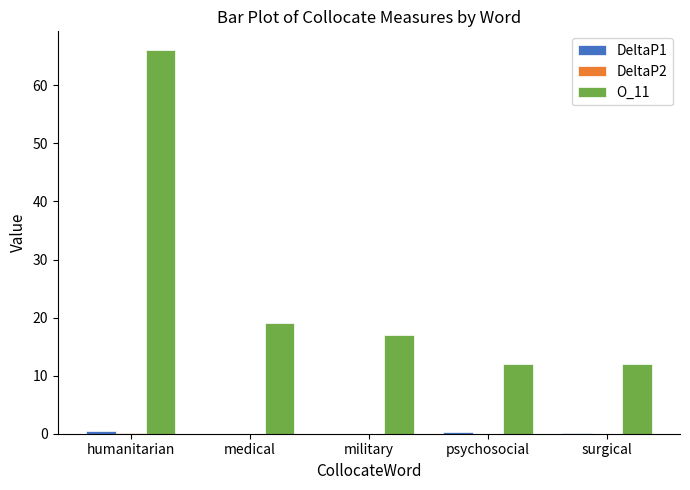

At which label does O_11 reach its peak?

humanitarian